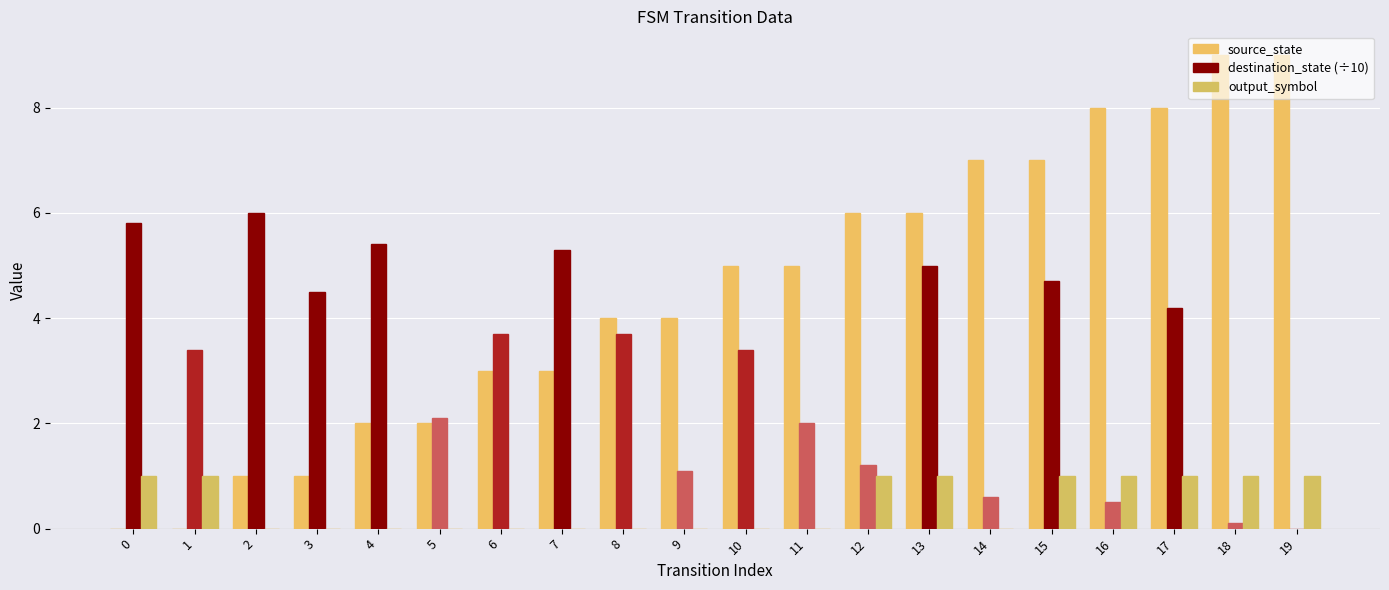

What is the value of the destination_state (÷10) bar at the 13th from the left?

1.2